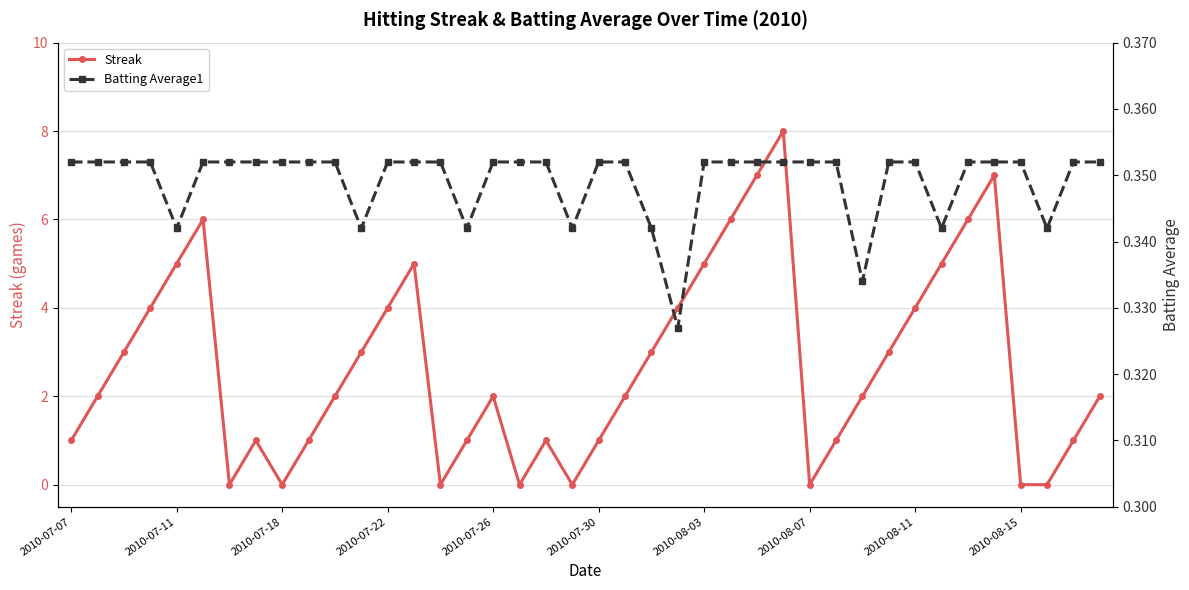

What is the value of the Batting Average1 point at the 38th from the left?

0.3